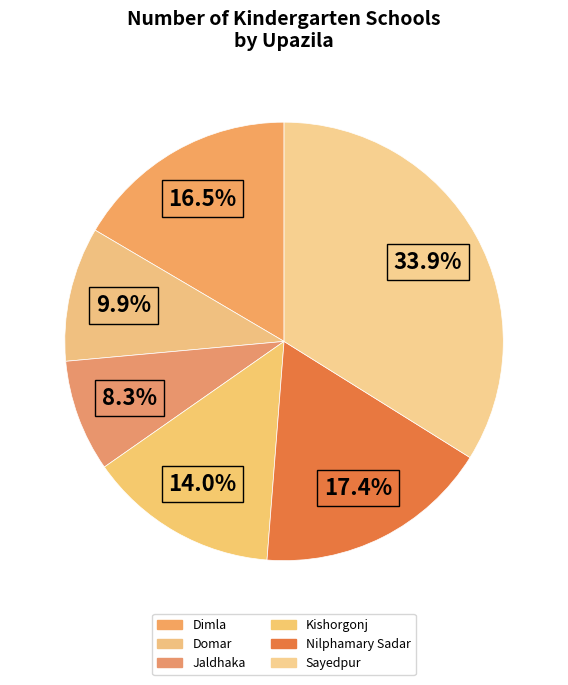

To the nearest percent, what percentage of the pie is Sayedpur?

34%